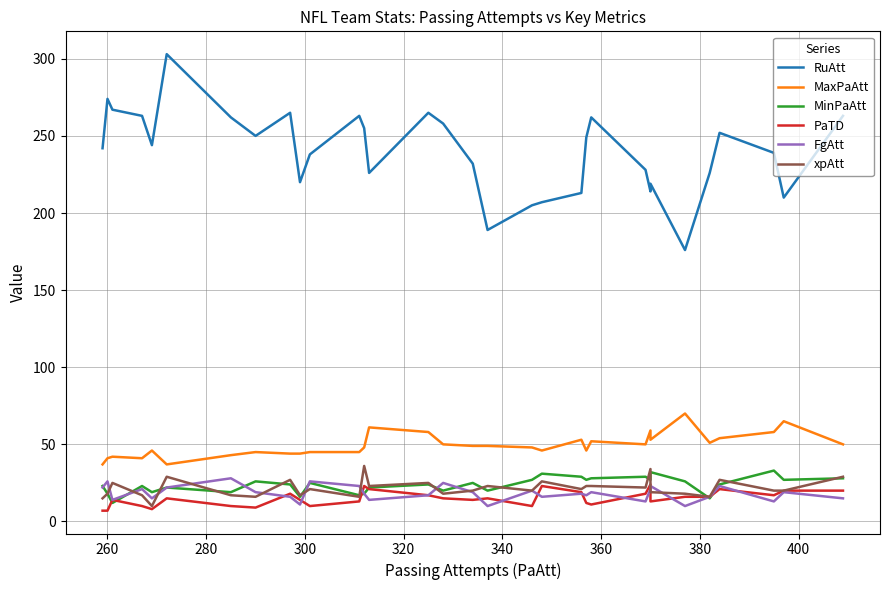

True or false: FgAtt and MaxPaAtt intersect in this chart.

False